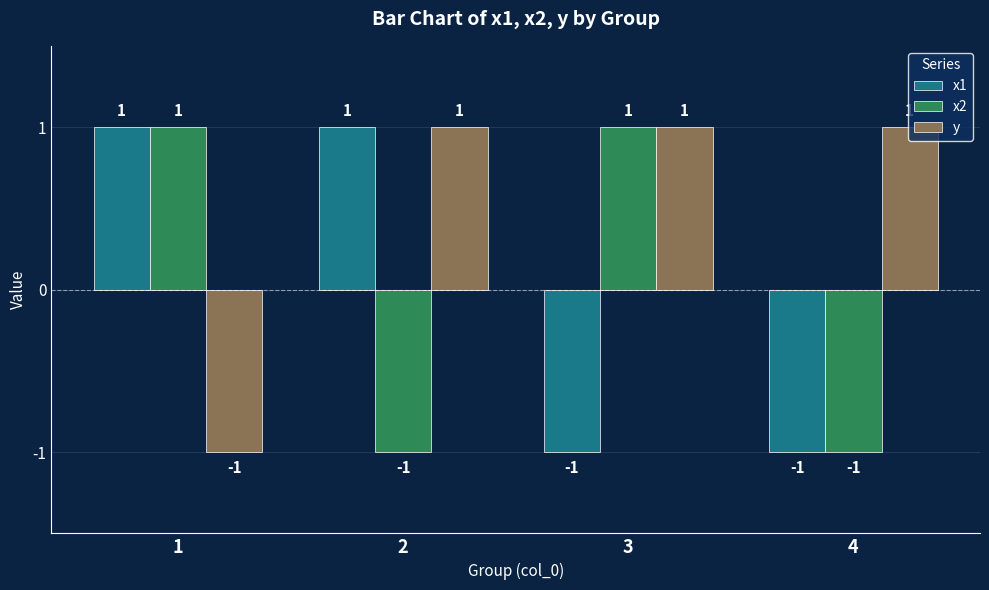

Which series has the largest total across all categories?

y